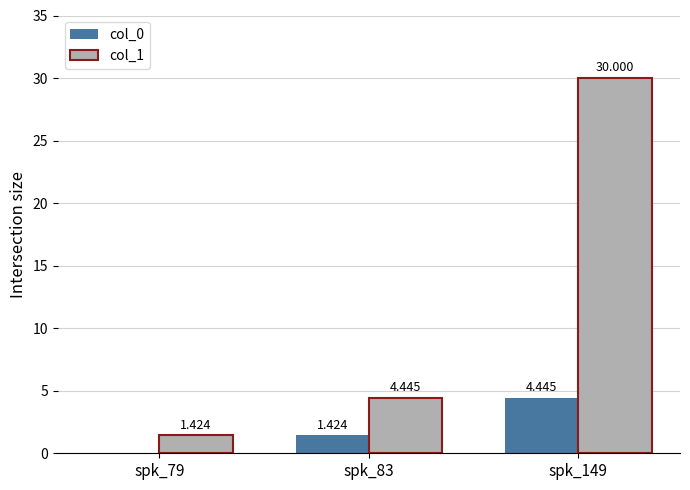

Is the value of col_0 at spk_79 greater than the value of col_1 at spk_79?

No